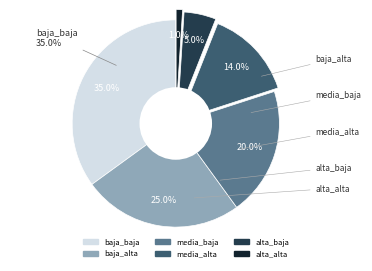

What is the largest slice in the pie chart?

baja_baja